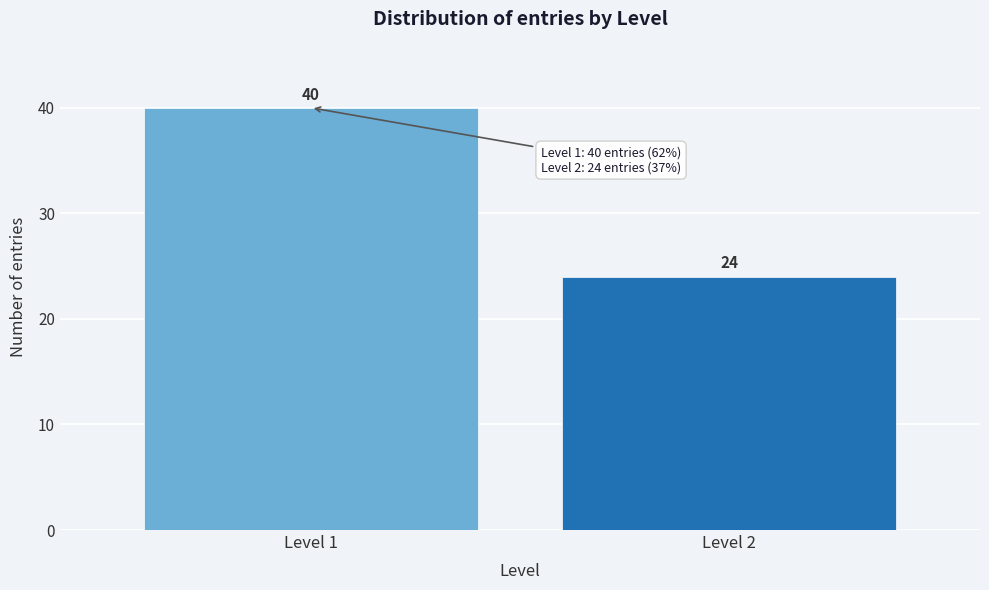

Reading left to right, transcribe all the data shown in this chart.

40	24